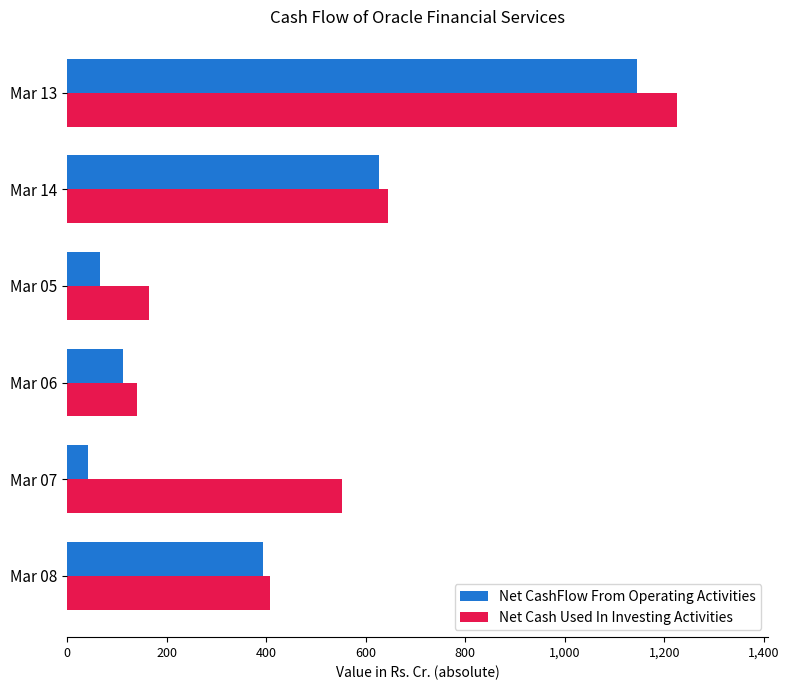

At how many categories does at least one series exceed 999?

1